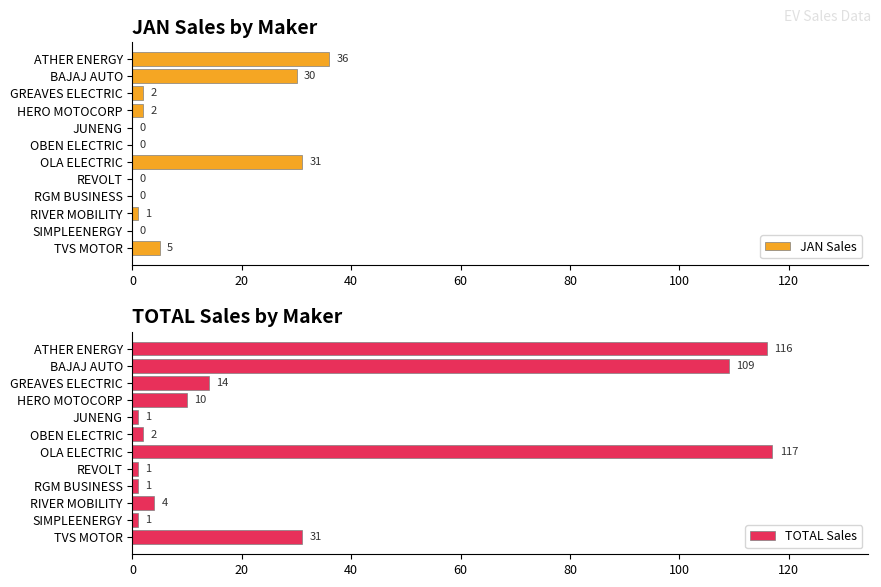

Which series has the largest total across all categories?

TOTAL Sales